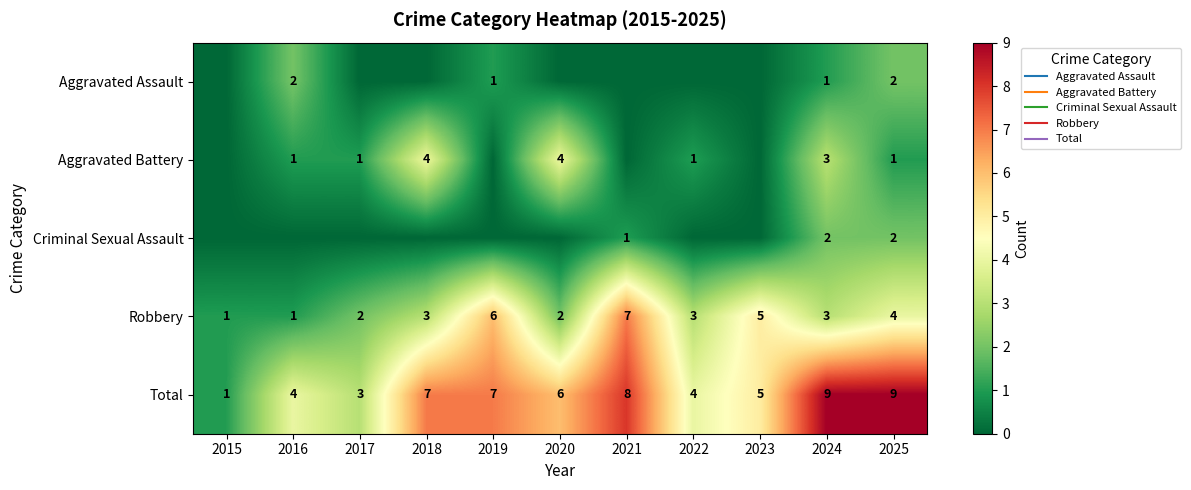

What is the total value across all series at 2017?

6